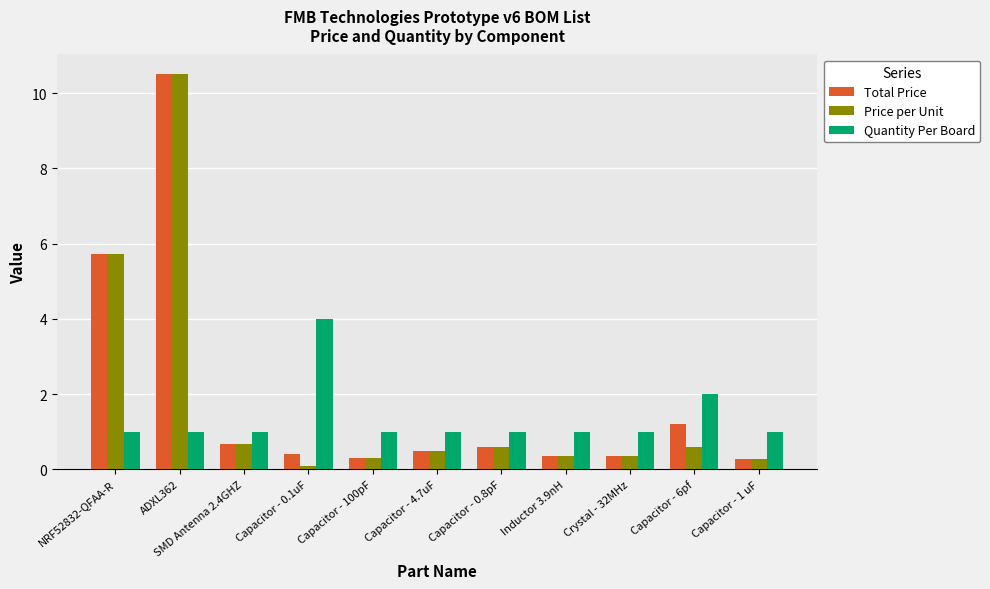

What is the label of the 6th bar from the left?

Capacitor - 4.7uF